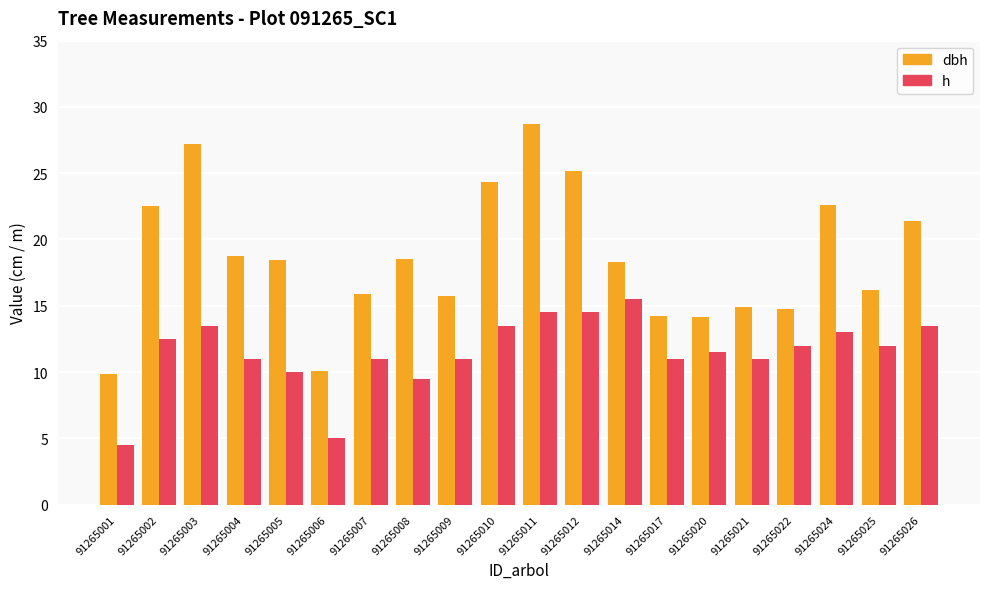

The h series shows 19.6 at 91265021. True or false?

False